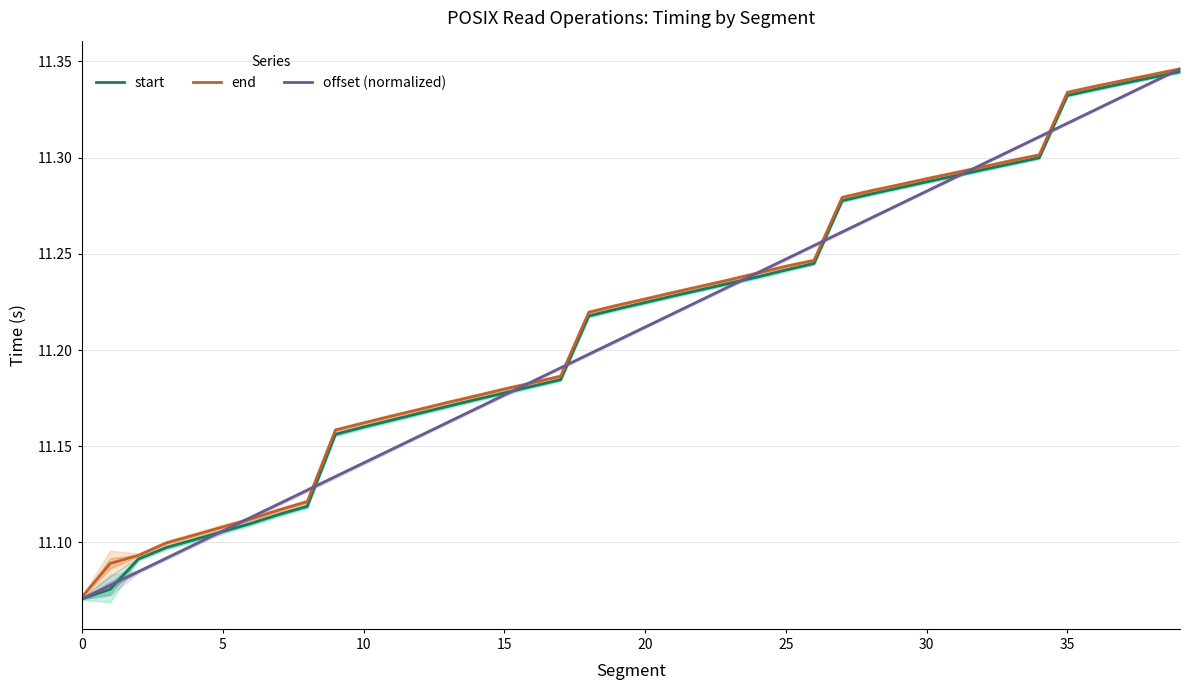

The end series shows 17.1 at 33. True or false?

False